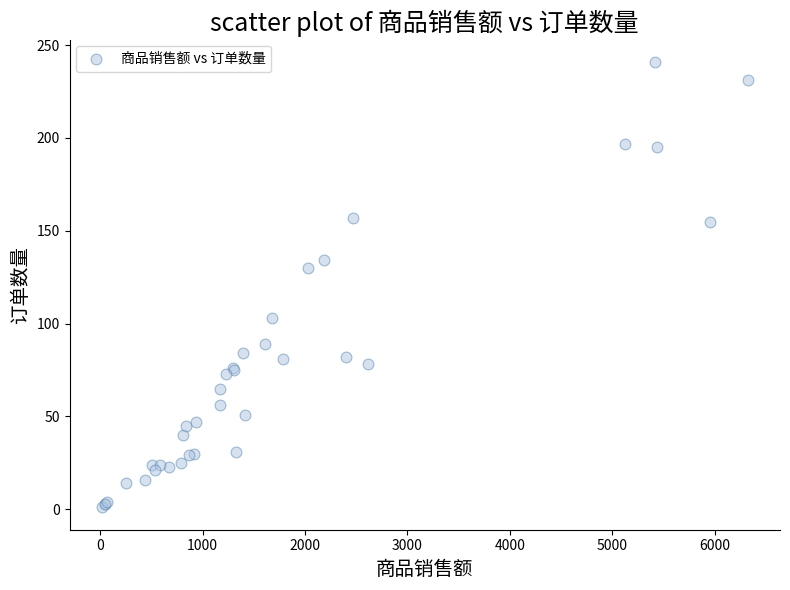

What Y value in the scatter plot is closest to 121?

130